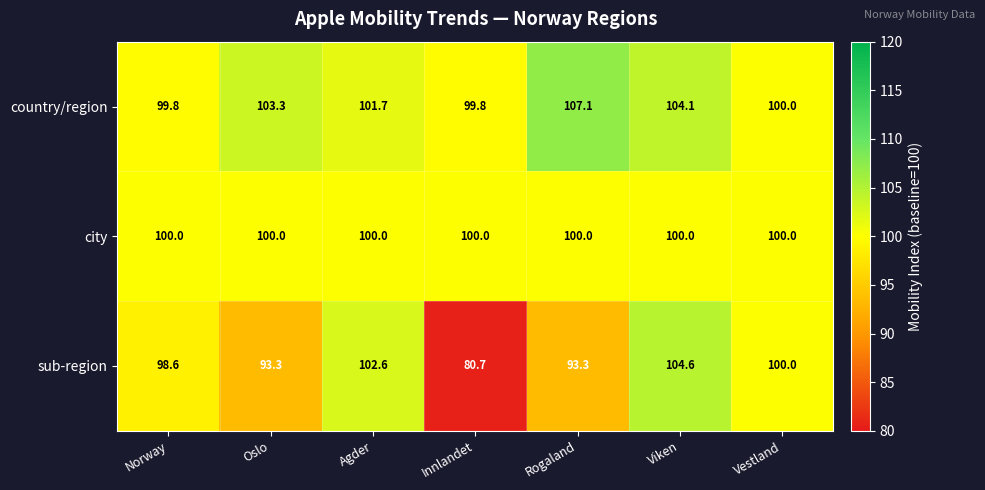

Is it true that sub-region equals 69.2 at Viken?

False